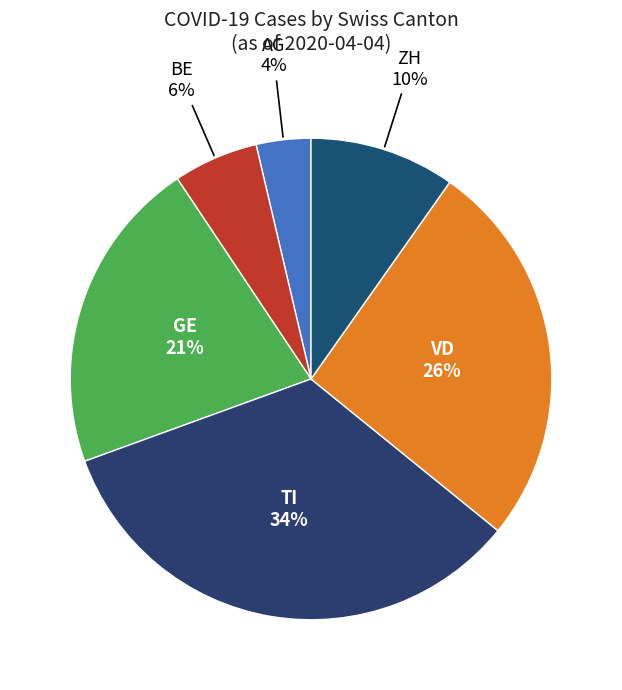

How many slices are in this pie chart?

6